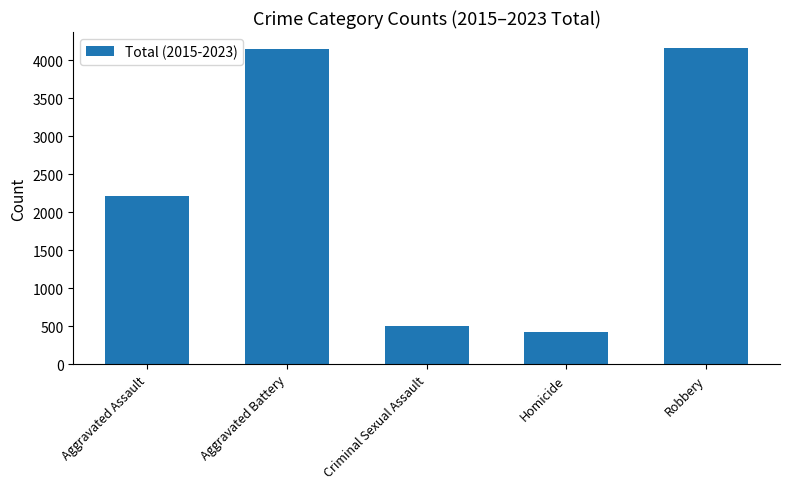

What is the sum of the values at Criminal Sexual Assault and Homicide?

928